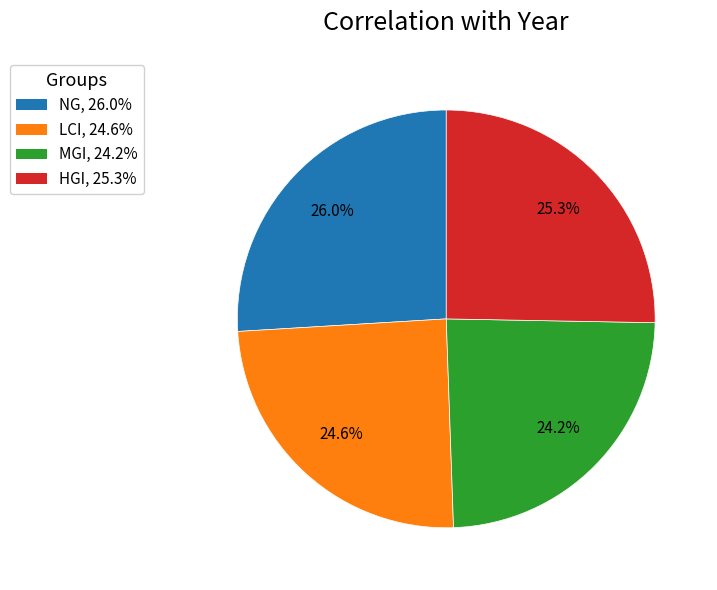

To the nearest percent, what percentage of the pie is NG?

26%